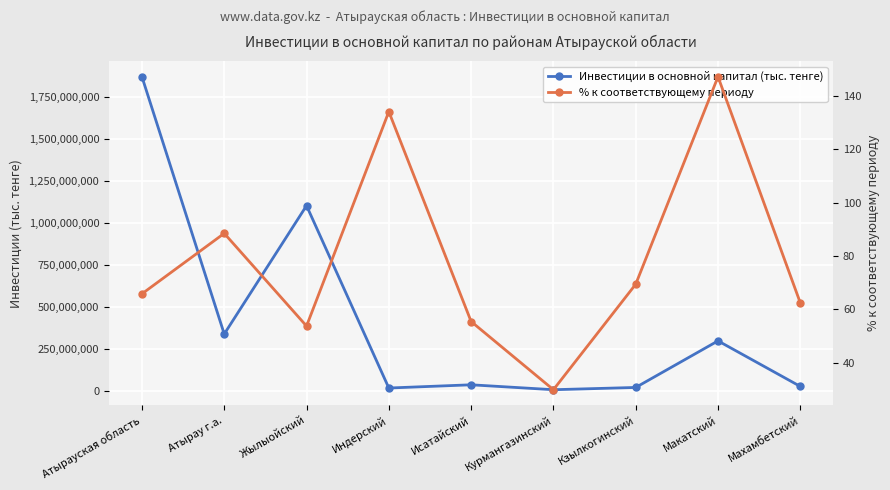

What position from the right is Курмангазинский?

4